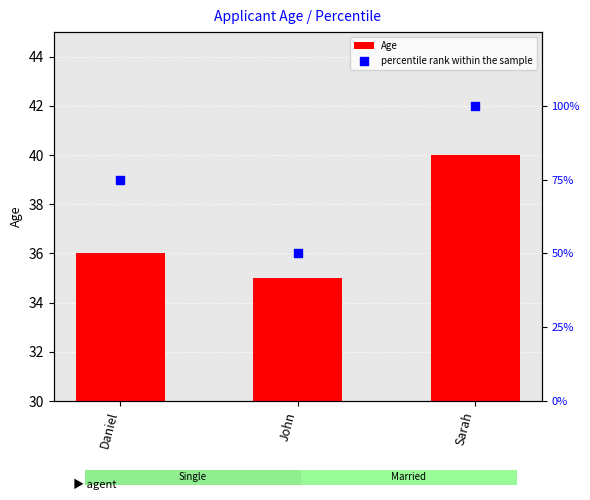

Which series contains the highest Y value?

percentile rank within the sample